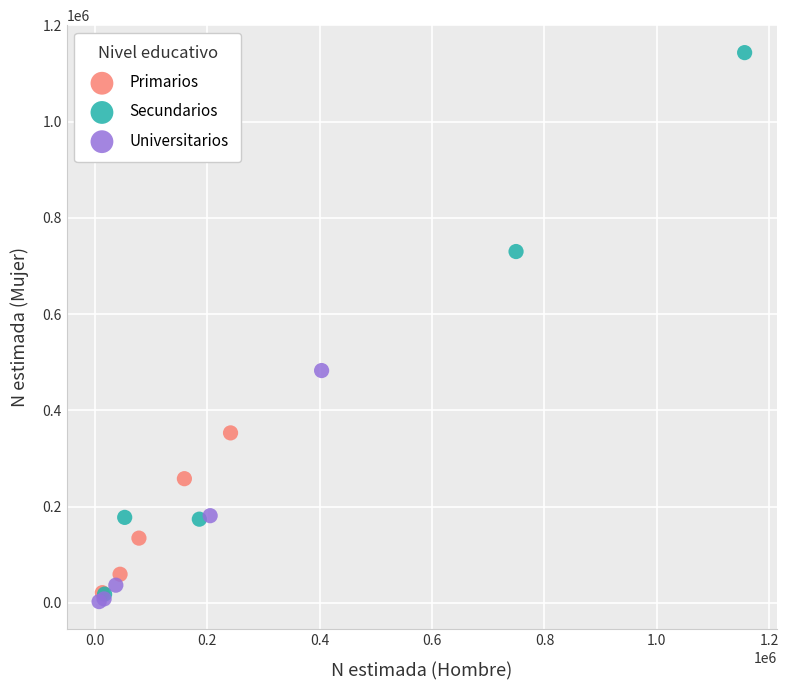

Which series has the largest Y range (max minus min)?

Secundarios